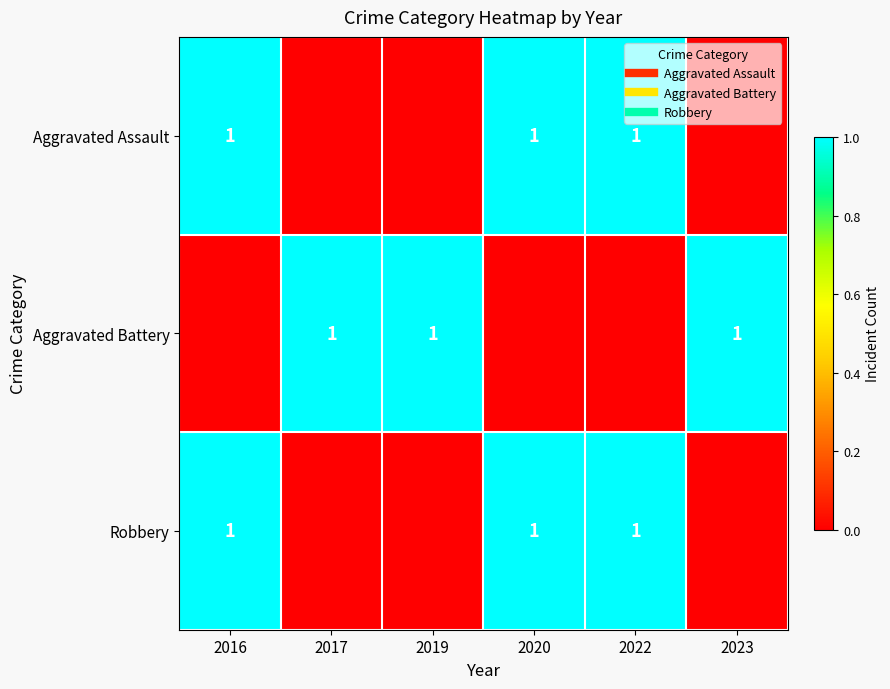

Is it true that Aggravated Assault equals 1 at 2022?

True